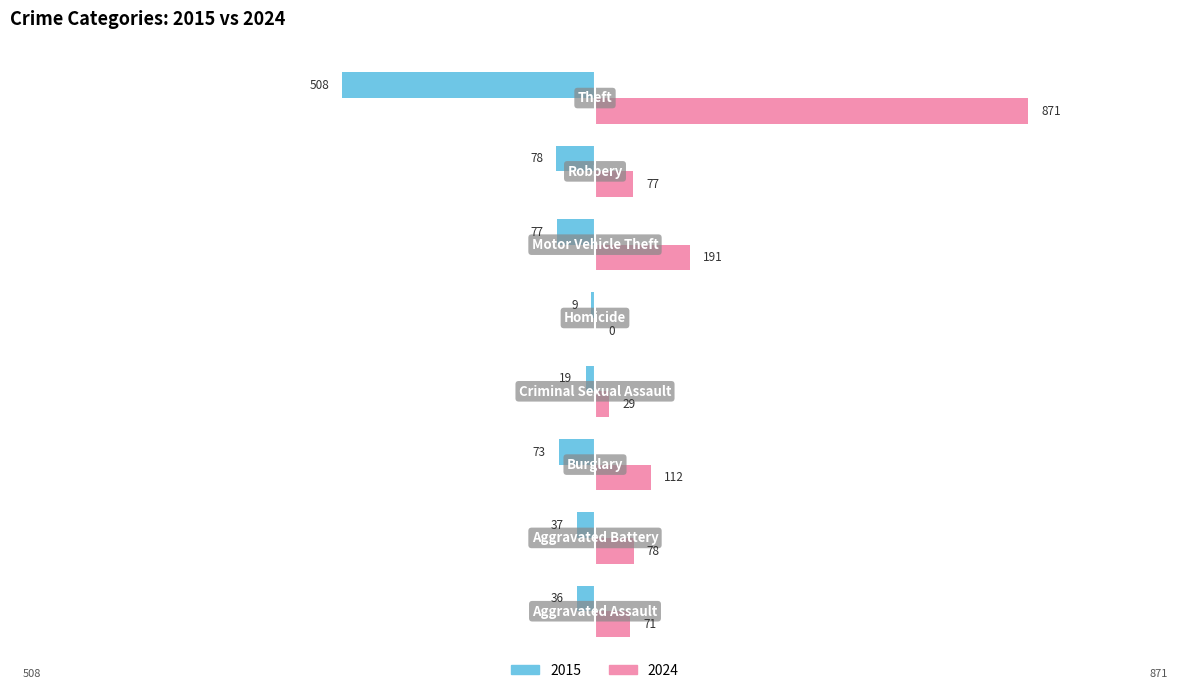

Which series has the largest total across all categories?

2024